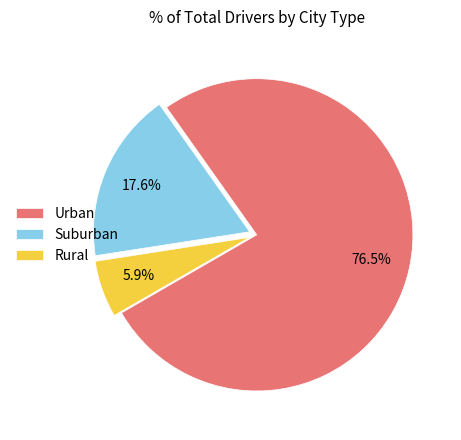

Is the sum of Rural and Suburban greater than half?

No